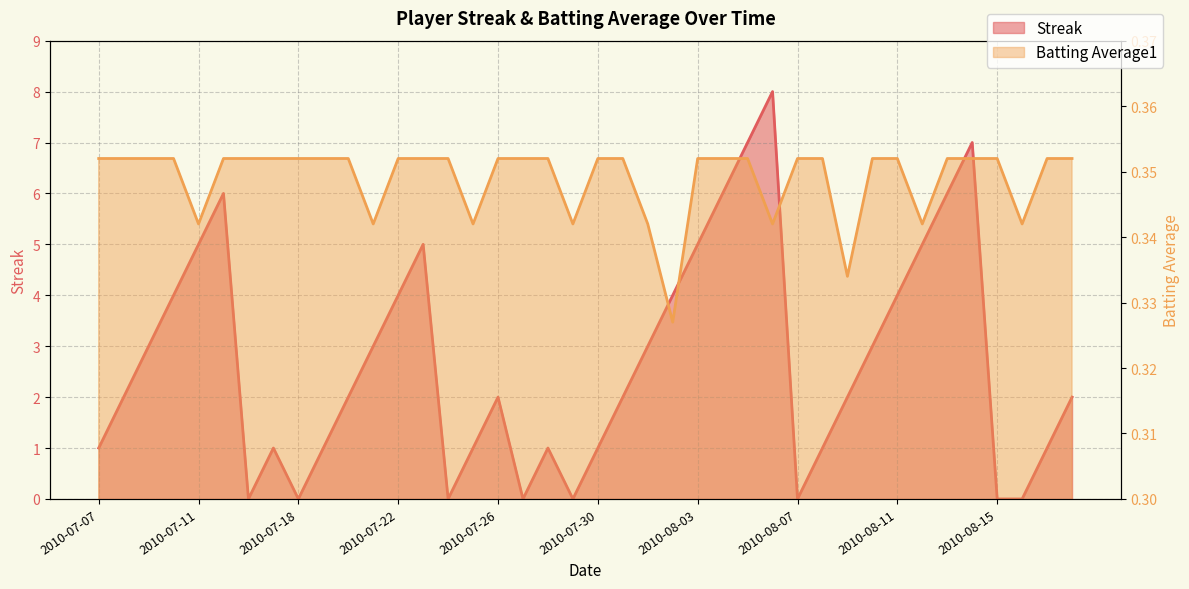

What is the maximum value shown in the chart?

8.0